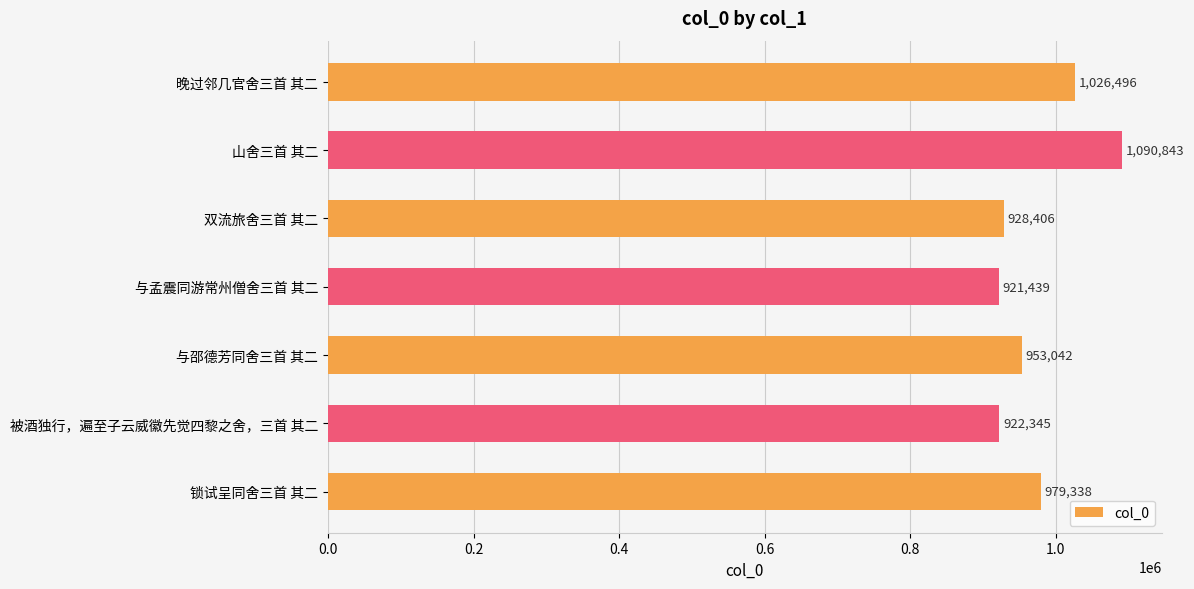

What is the difference between the maximum and second lowest values?

168498